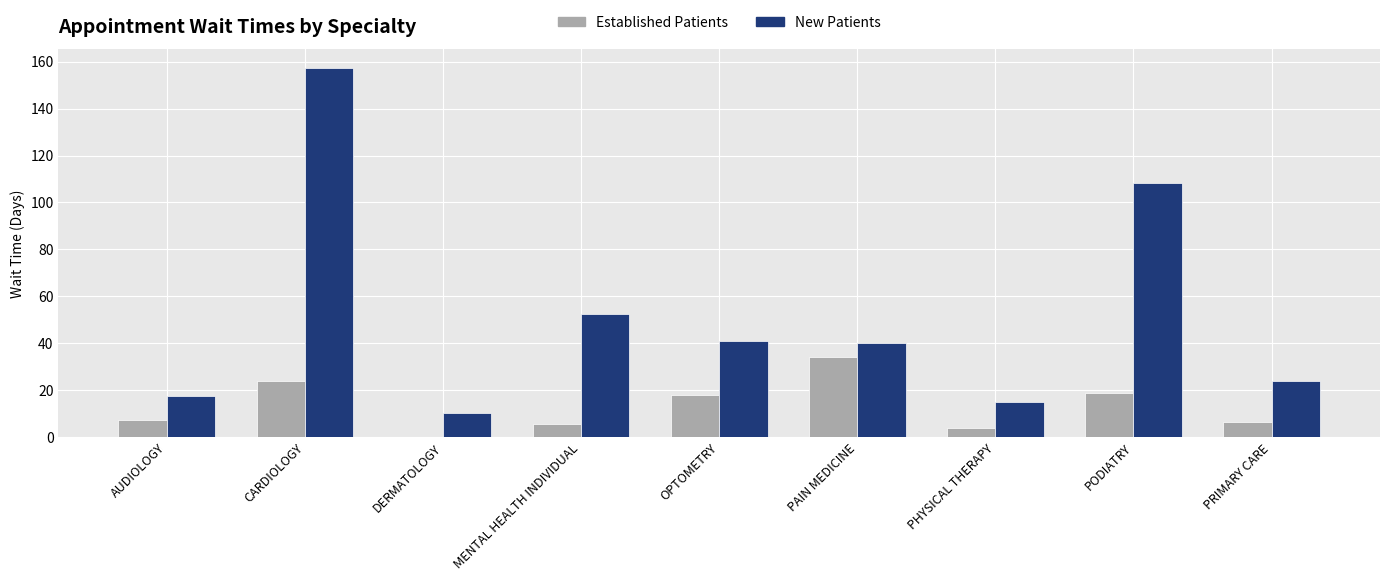

What is the maximum value shown in the chart?

157.3